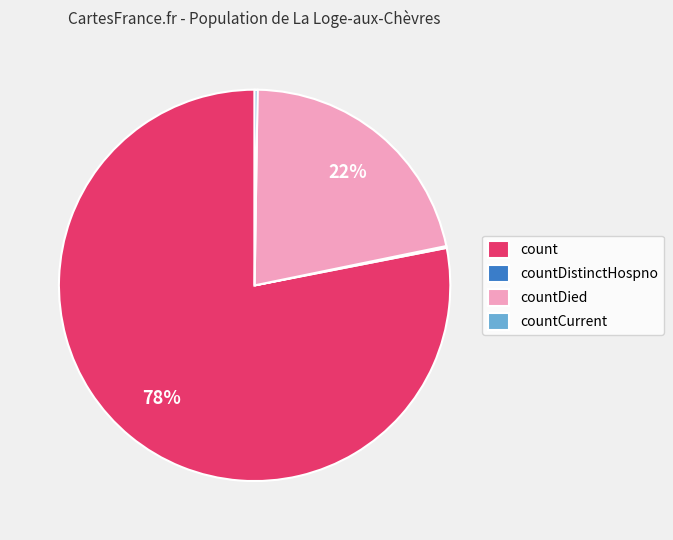

True or false: count accounts for 78% of the total.

True